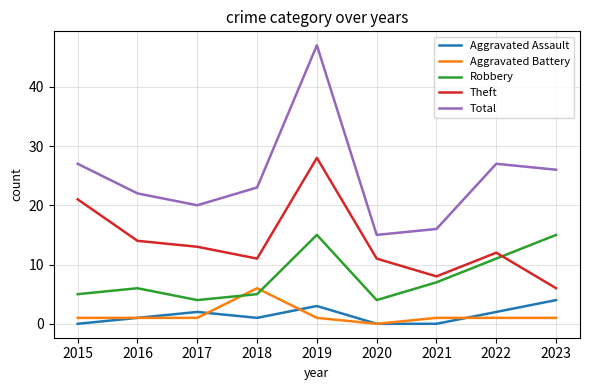

True or false: Aggravated Battery has a value of 3 at 2017.

False